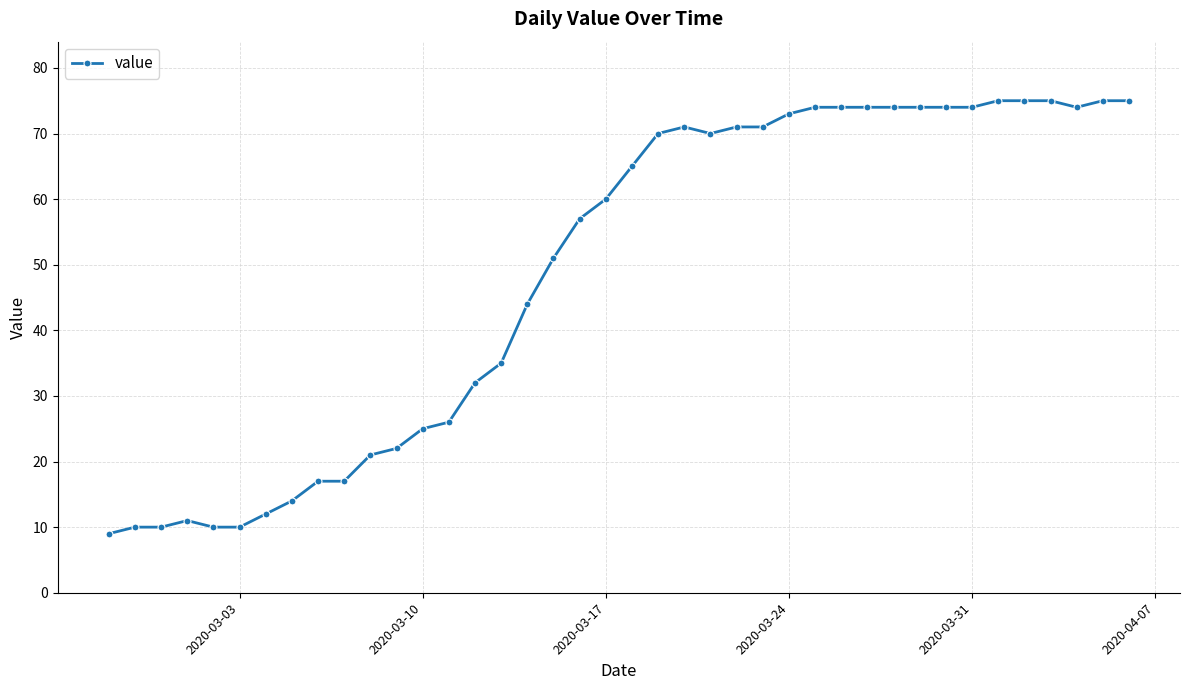

What is the maximum value shown in the chart?

75